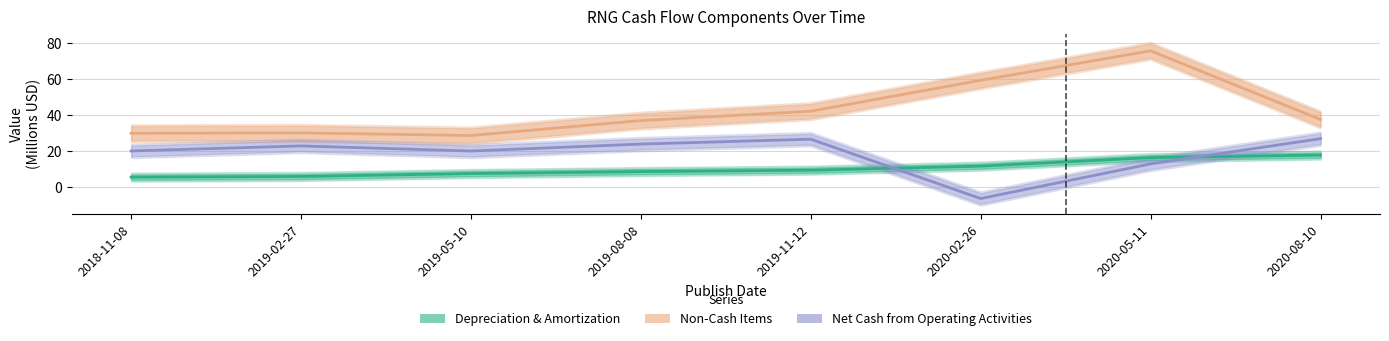

How many categories are shown in the chart?

8